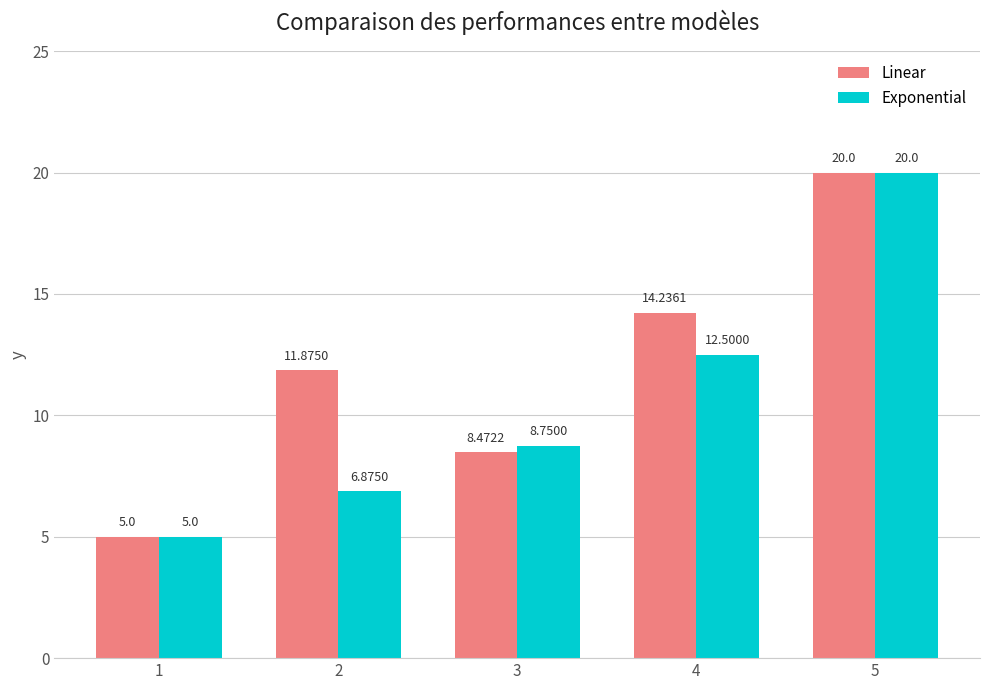

What is the sum of all Exponential values?

53.1